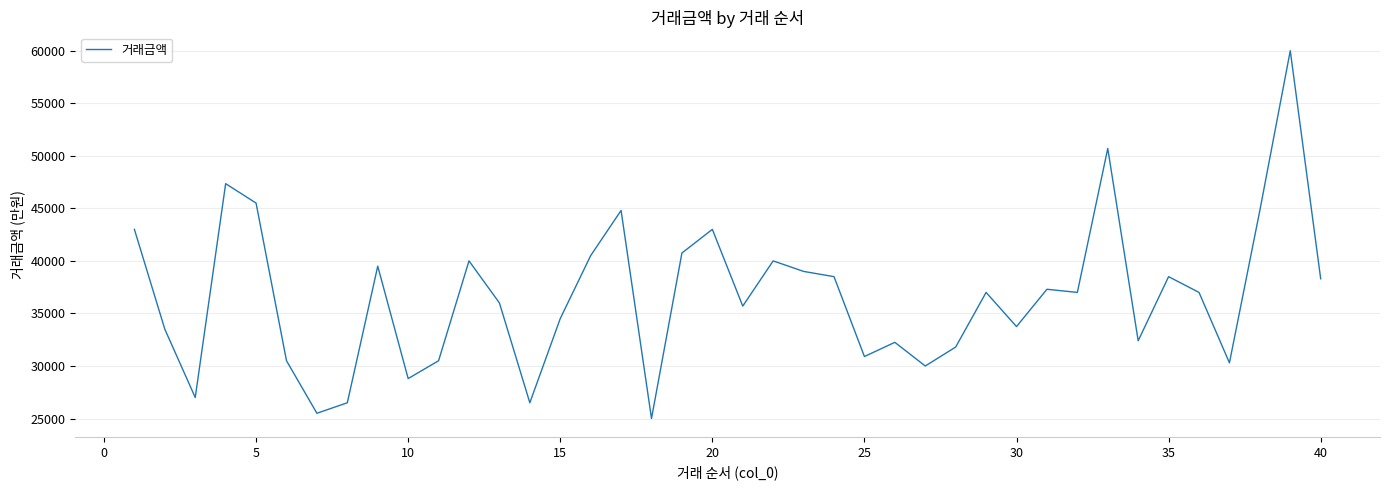

What is the maximum value shown in the chart?

60000